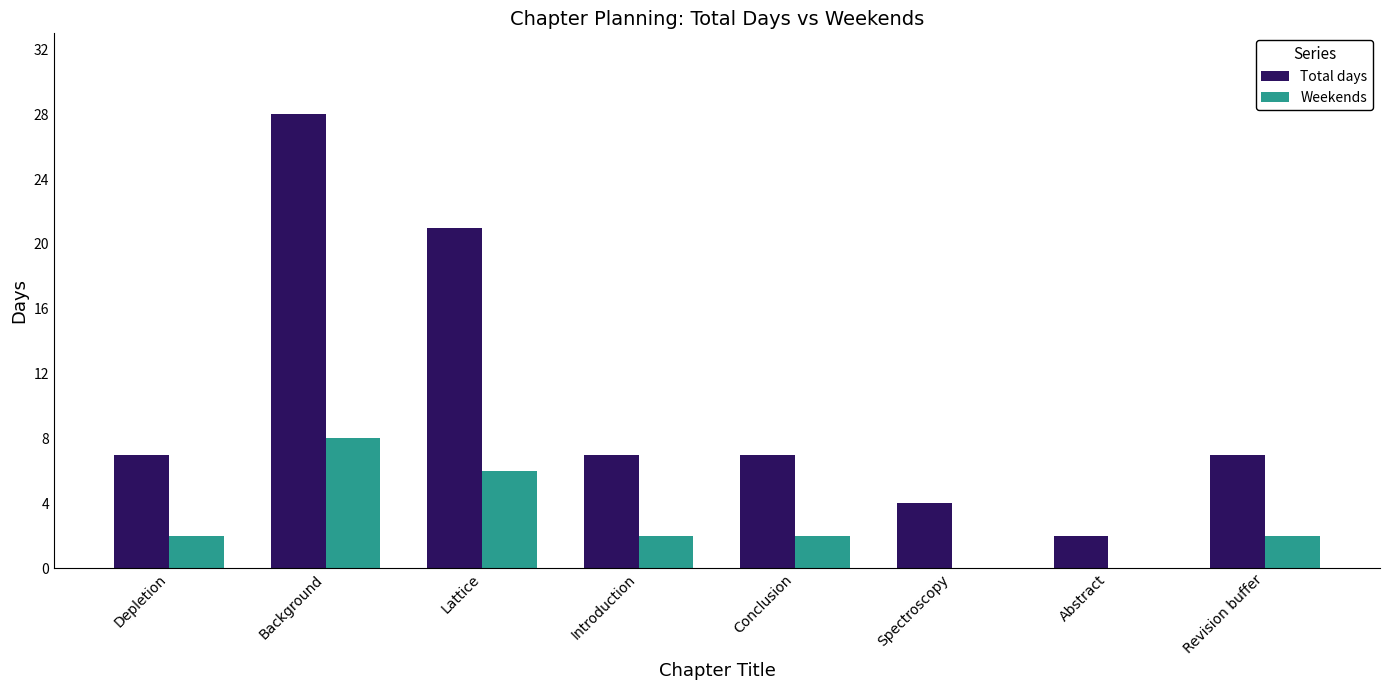

Is the value of Total days at Lattice greater than the value of Weekends at Background?

Yes